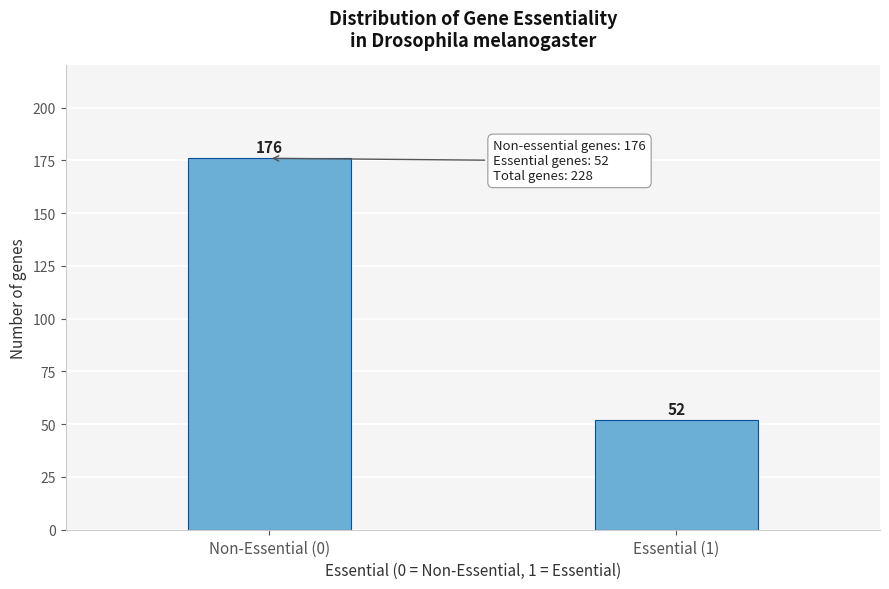

Reading right to left, extract all data points from this chart.

Essential (1)=52	Non-Essential (0)=176